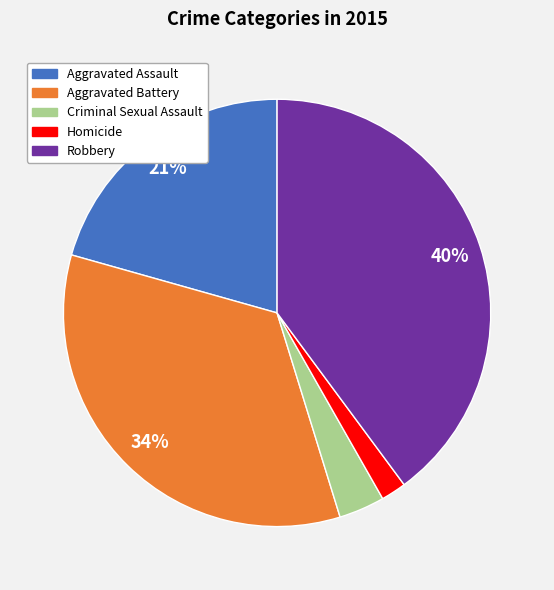

How many slices are in this pie chart?

5